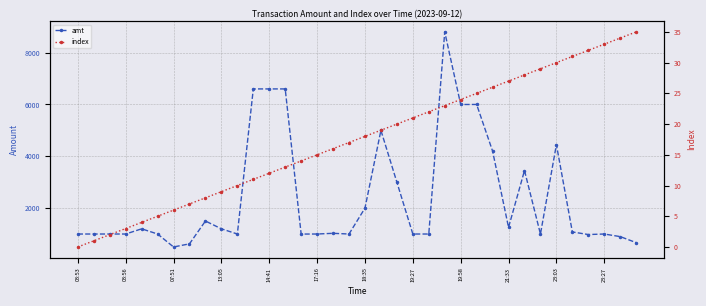

What value does the index series have at 17:16?

15.0